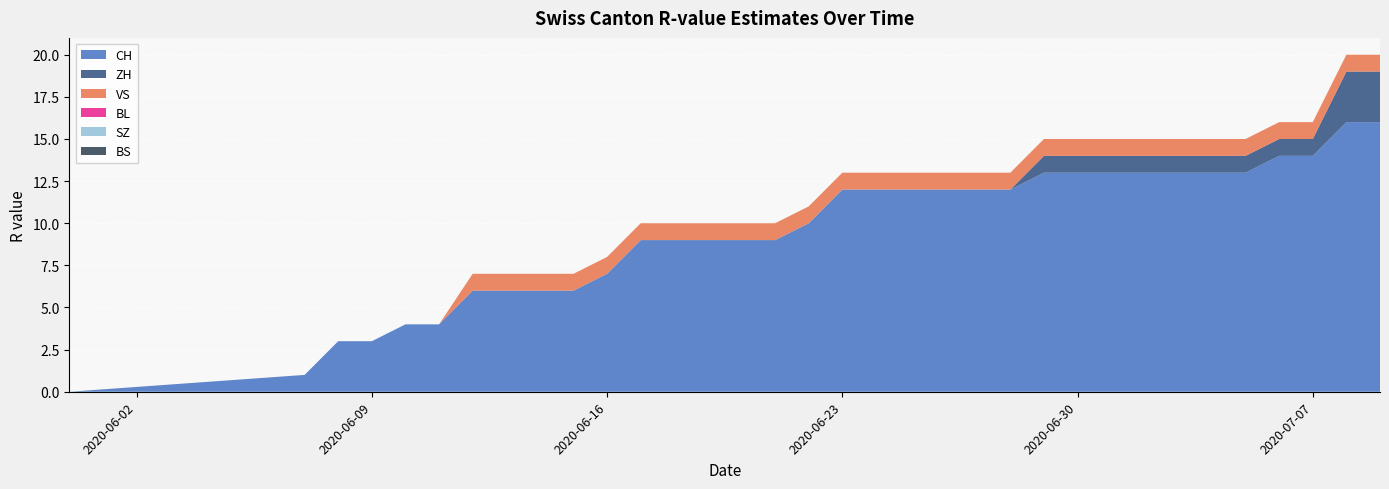

Reading left to right, list all the values displayed in this chart.

CH: 2020-05-31=0	2020-06-07=1	2020-06-08=3	2020-06-09=3	2020-06-10=4	2020-06-11=4	2020-06-12=6	2020-06-13=6	2020-06-14=6	2020-06-15=6	2020-06-16=7	2020-06-17=9	2020-06-18=9	2020-06-19=9	2020-06-20=9	2020-06-21=9	2020-06-22=10	2020-06-23=12	2020-06-24=12	2020-06-25=12	2020-06-26=12	2020-06-27=12	2020-06-28=12	2020-06-29=13	2020-06-30=13	2020-07-01=13	2020-07-02=13	2020-07-03=13	2020-07-04=13	2020-07-05=13	2020-07-06=14	2020-07-07=14	2020-07-08=16	2020-07-09=16
ZH: 2020-05-31=0	2020-06-07=0	2020-06-08=0	2020-06-09=0	2020-06-10=0	2020-06-11=0	2020-06-12=0	2020-06-13=0	2020-06-14=0	2020-06-15=0	2020-06-16=0	2020-06-17=0	2020-06-18=0	2020-06-19=0	2020-06-20=0	2020-06-21=0	2020-06-22=0	2020-06-23=0	2020-06-24=0	2020-06-25=0	2020-06-26=0	2020-06-27=0	2020-06-28=0	2020-06-29=1	2020-06-30=1	2020-07-01=1	2020-07-02=1	2020-07-03=1	2020-07-04=1	2020-07-05=1	2020-07-06=1	2020-07-07=1	2020-07-08=3	2020-07-09=3
BS: 2020-05-31=0	2020-06-07=0	2020-06-08=0	2020-06-09=0	2020-06-10=0	2020-06-11=0	2020-06-12=0	2020-06-13=0	2020-06-14=0	2020-06-15=0	2020-06-16=0	2020-06-17=0	2020-06-18=0	2020-06-19=0	2020-06-20=0	2020-06-21=0	2020-06-22=0	2020-06-23=0	2020-06-24=0	2020-06-25=0	2020-06-26=0	2020-06-27=0	2020-06-28=0	2020-06-29=0	2020-06-30=0	2020-07-01=0	2020-07-02=0	2020-07-03=0	2020-07-04=0	2020-07-05=0	2020-07-06=0	2020-07-07=0	2020-07-08=0	2020-07-09=0
VS: 2020-05-31=0	2020-06-07=0	2020-06-08=0	2020-06-09=0	2020-06-10=0	2020-06-11=0	2020-06-12=1	2020-06-13=1	2020-06-14=1	2020-06-15=1	2020-06-16=1	2020-06-17=1	2020-06-18=1	2020-06-19=1	2020-06-20=1	2020-06-21=1	2020-06-22=1	2020-06-23=1	2020-06-24=1	2020-06-25=1	2020-06-26=1	2020-06-27=1	2020-06-28=1	2020-06-29=1	2020-06-30=1	2020-07-01=1	2020-07-02=1	2020-07-03=1	2020-07-04=1	2020-07-05=1	2020-07-06=1	2020-07-07=1	2020-07-08=1	2020-07-09=1
SZ: 2020-05-31=0	2020-06-07=0	2020-06-08=0	2020-06-09=0	2020-06-10=0	2020-06-11=0	2020-06-12=0	2020-06-13=0	2020-06-14=0	2020-06-15=0	2020-06-16=0	2020-06-17=0	2020-06-18=0	2020-06-19=0	2020-06-20=0	2020-06-21=0	2020-06-22=0	2020-06-23=0	2020-06-24=0	2020-06-25=0	2020-06-26=0	2020-06-27=0	2020-06-28=0	2020-06-29=0	2020-06-30=0	2020-07-01=0	2020-07-02=0	2020-07-03=0	2020-07-04=0	2020-07-05=0	2020-07-06=0	2020-07-07=0	2020-07-08=0	2020-07-09=0
BL: 2020-05-31=0	2020-06-07=0	2020-06-08=0	2020-06-09=0	2020-06-10=0	2020-06-11=0	2020-06-12=0	2020-06-13=0	2020-06-14=0	2020-06-15=0	2020-06-16=0	2020-06-17=0	2020-06-18=0	2020-06-19=0	2020-06-20=0	2020-06-21=0	2020-06-22=0	2020-06-23=0	2020-06-24=0	2020-06-25=0	2020-06-26=0	2020-06-27=0	2020-06-28=0	2020-06-29=0	2020-06-30=0	2020-07-01=0	2020-07-02=0	2020-07-03=0	2020-07-04=0	2020-07-05=0	2020-07-06=0	2020-07-07=0	2020-07-08=0	2020-07-09=0